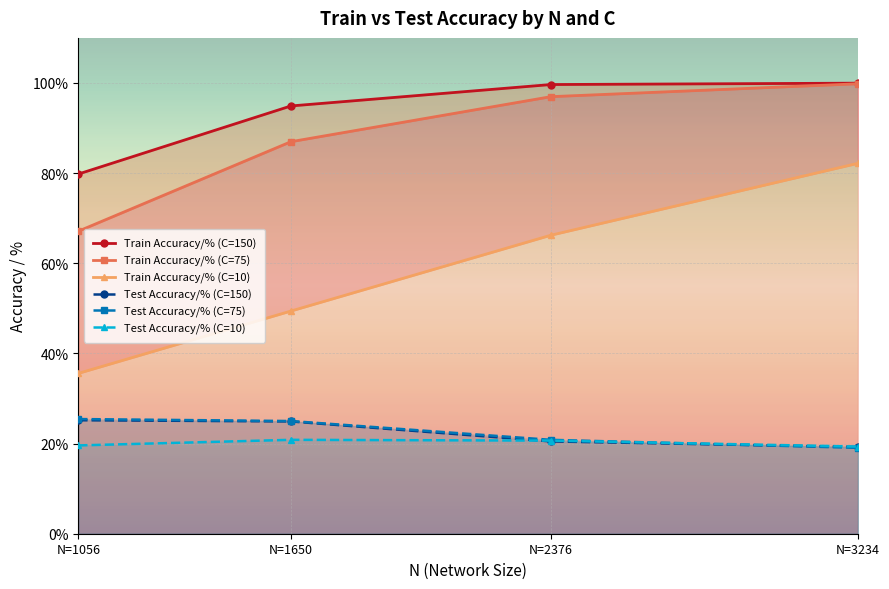

Rank the series at N=2376 from lowest to highest value.

Test Accuracy/% (C=150), Test Accuracy/% (C=10), Test Accuracy/% (C=75), Train Accuracy/% (C=10), Train Accuracy/% (C=75), Train Accuracy/% (C=150)